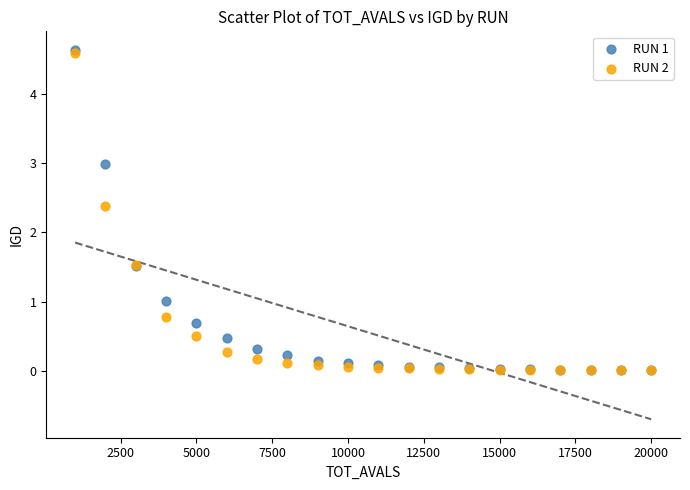

What are all the series names shown in the legend?

RUN 1, RUN 2